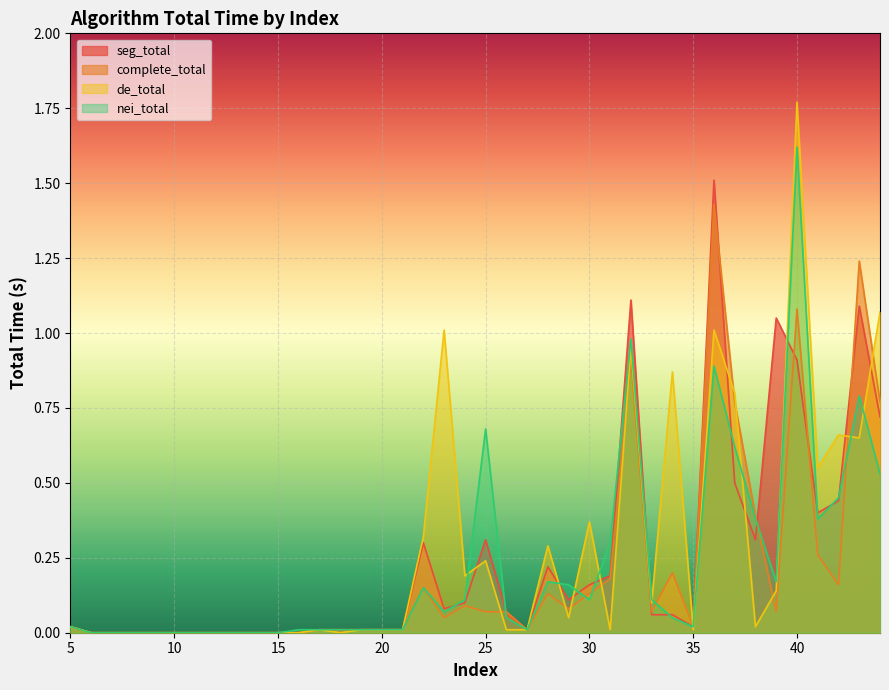

Which series has the widest spread of values?

de_total